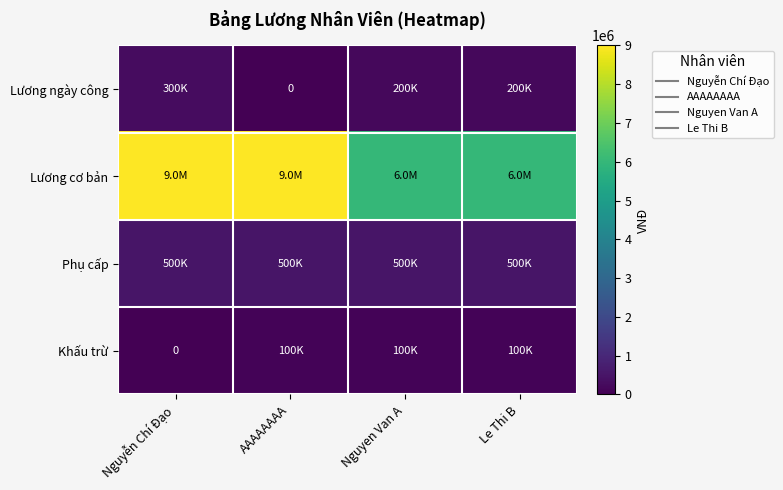

What is the maximum value for Lương ngày công?

300000